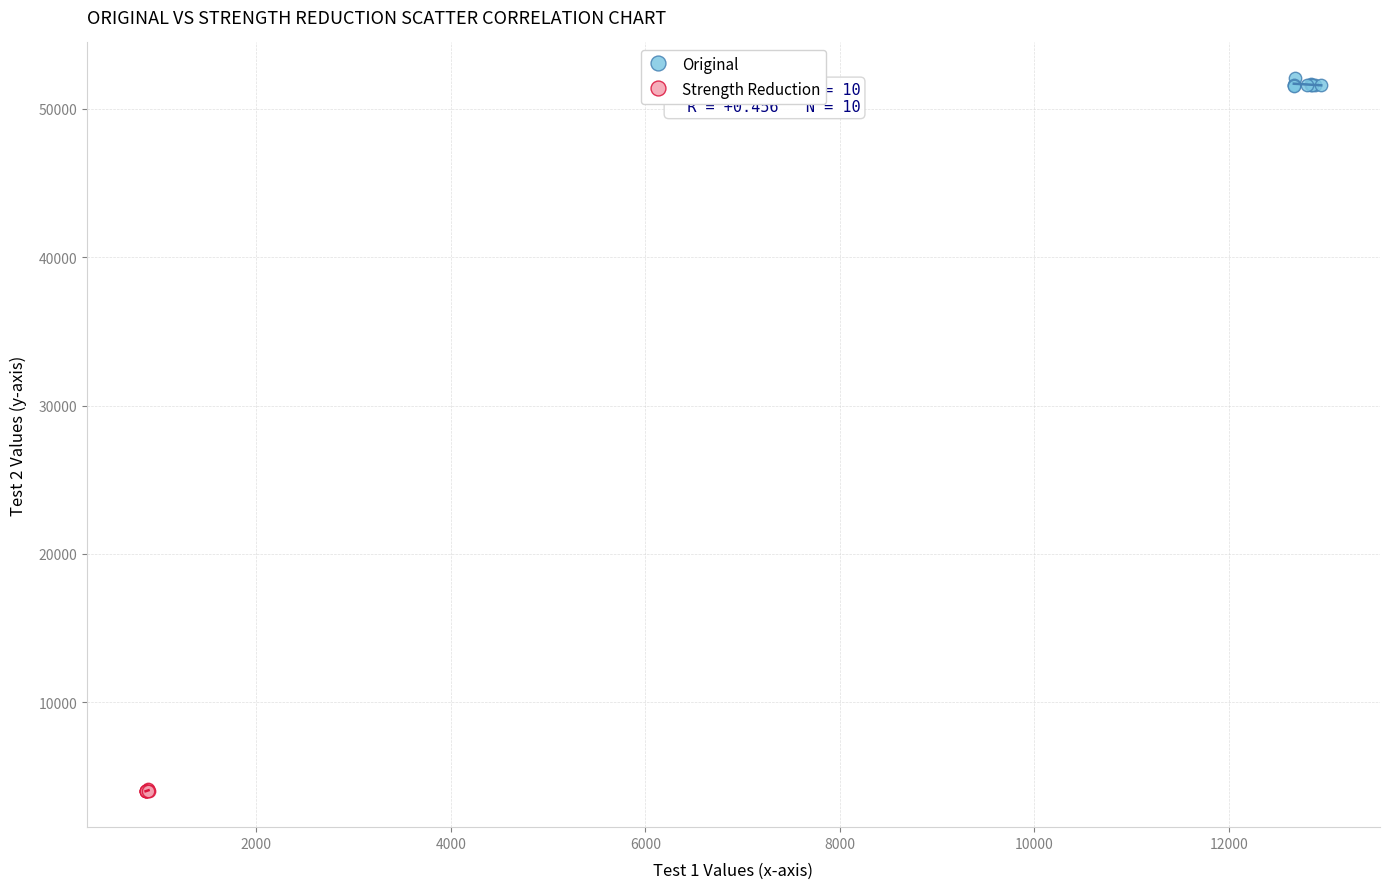

Which series contains the highest Y value?

Original